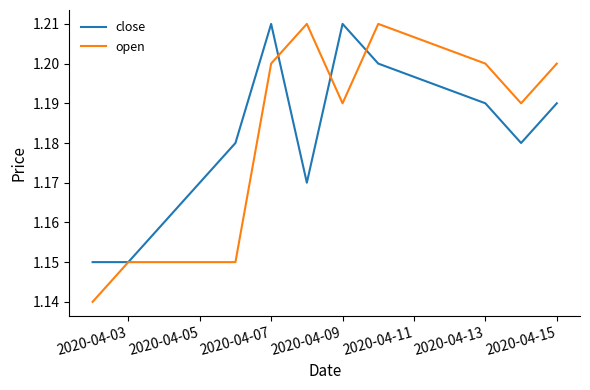

Which series has the widest spread of values?

open